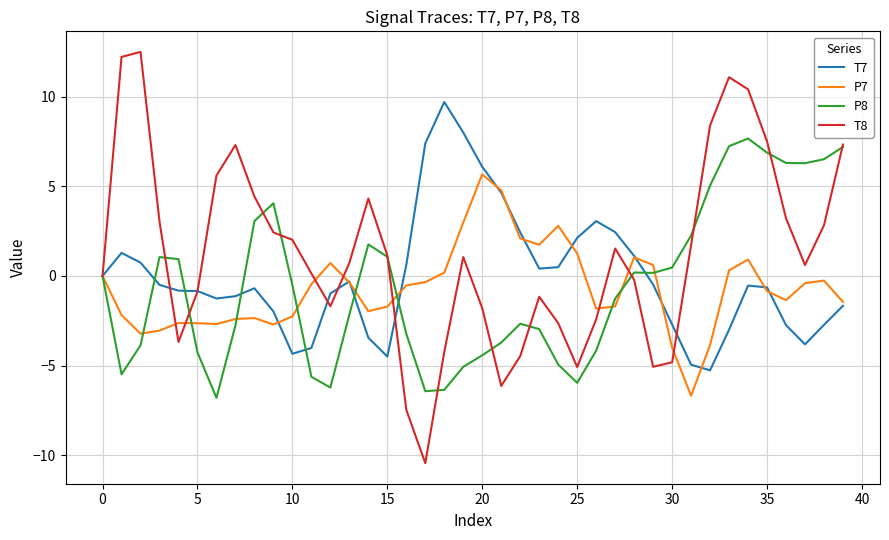

What is the minimum value for P7?

-6.7